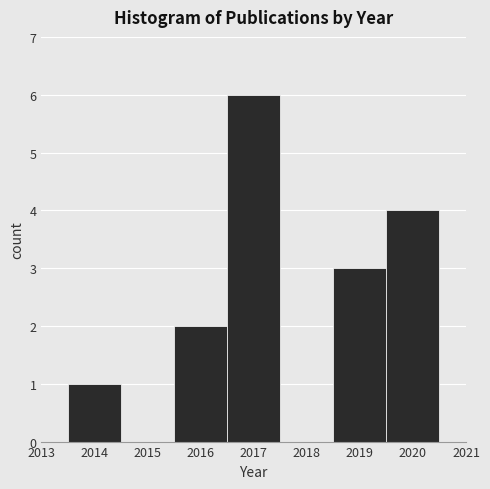

Which range on the x-axis has the tallest bar?

2016.5 to 2017.5